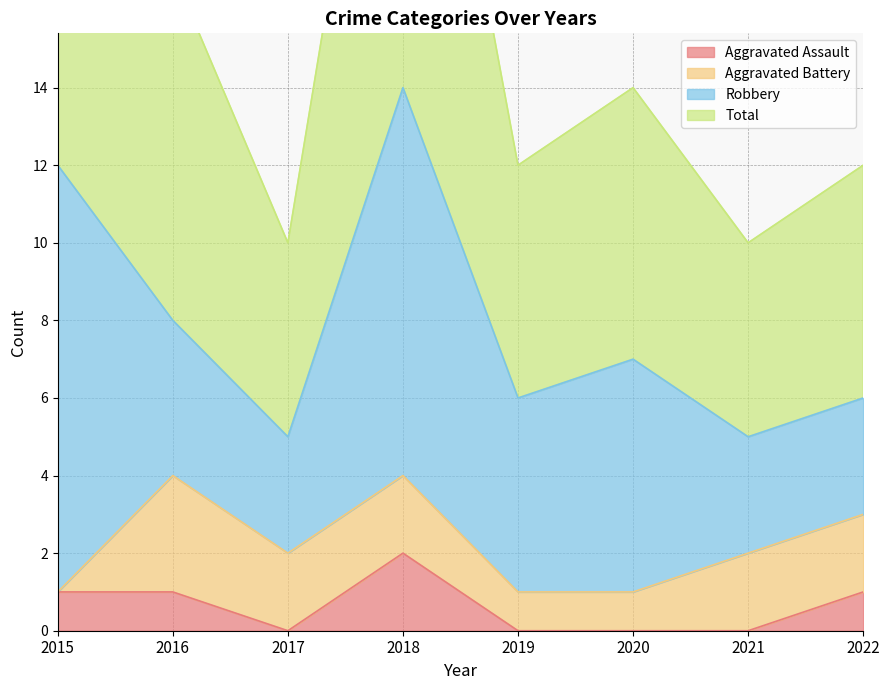

True or false: Aggravated Assault and Total intersect in this chart.

False